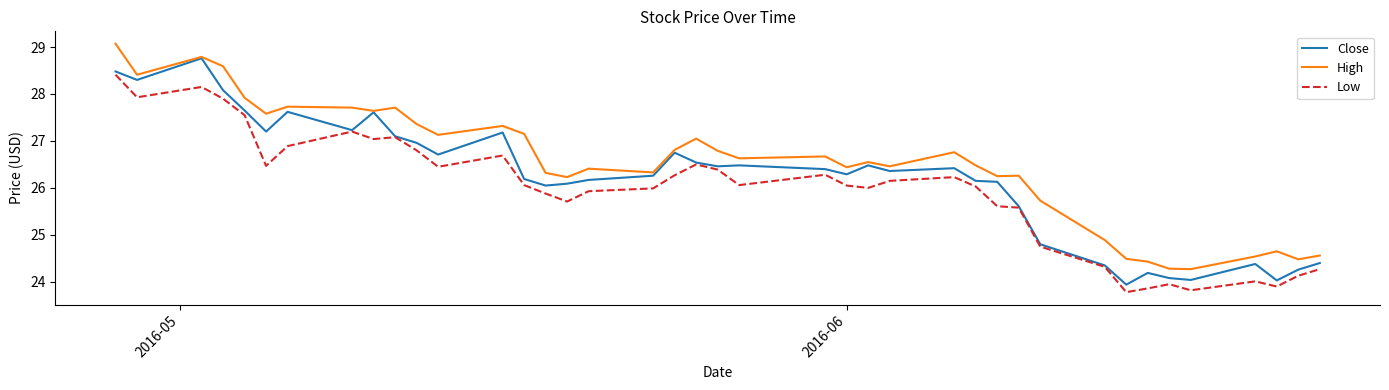

Which series has the largest total across all categories?

High